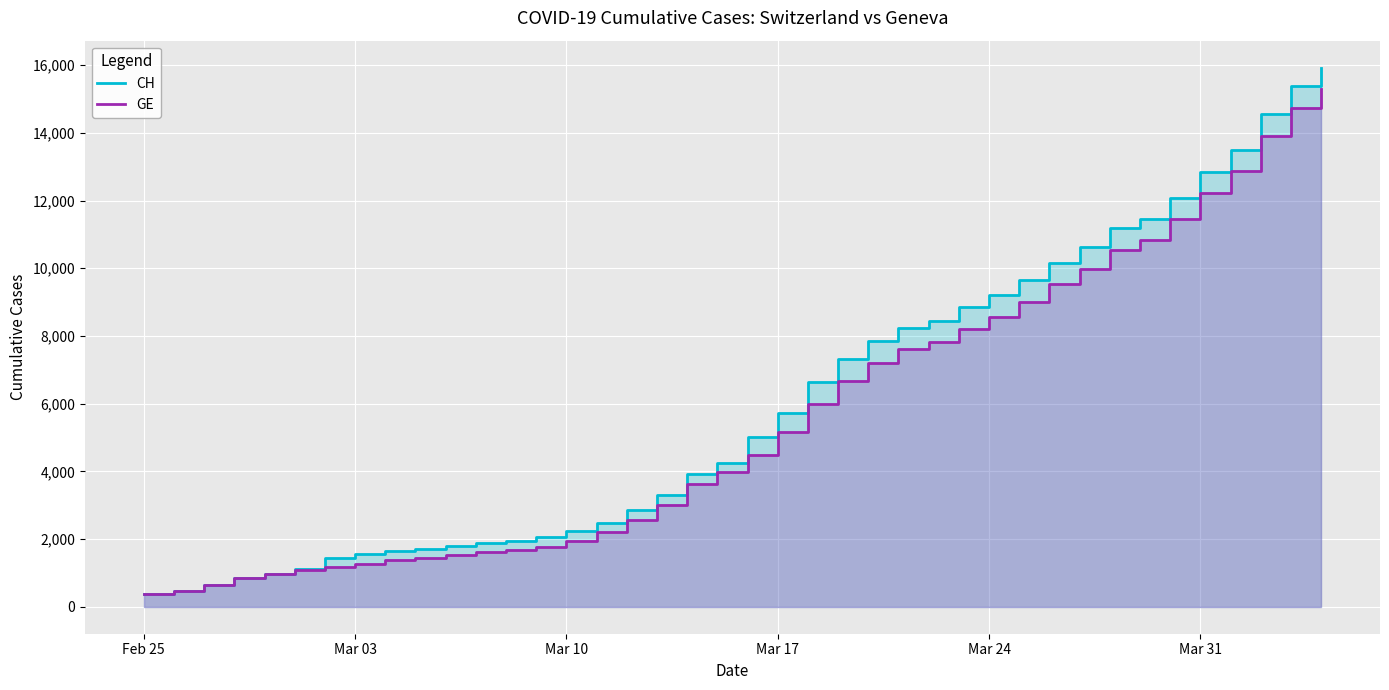

True or false: GE and CH intersect in this chart.

False